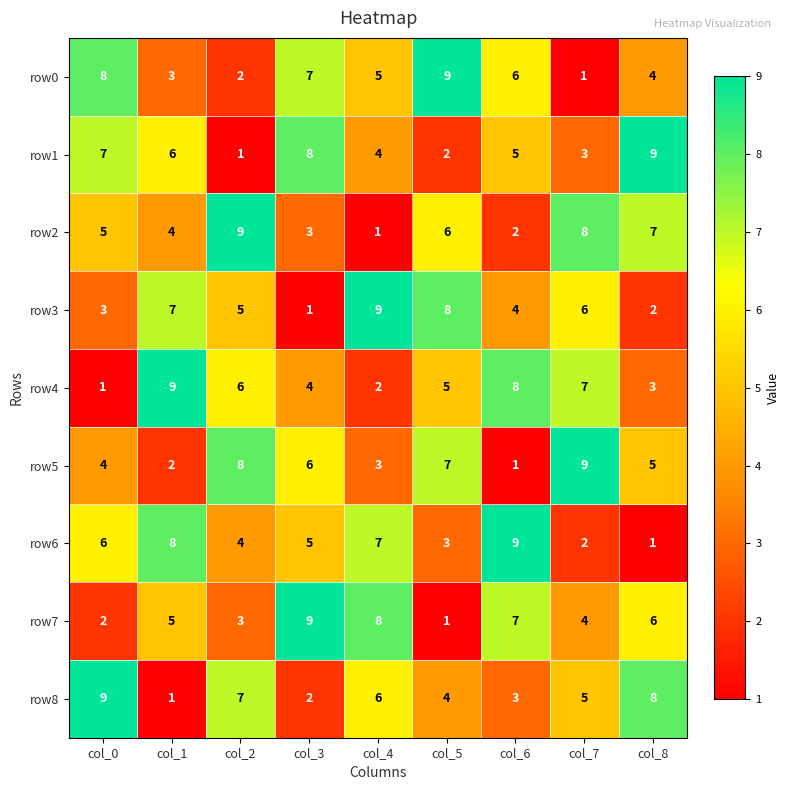

Rank the series at col_4 from lowest to highest value.

row2, row4, row5, row1, row0, row8, row6, row7, row3